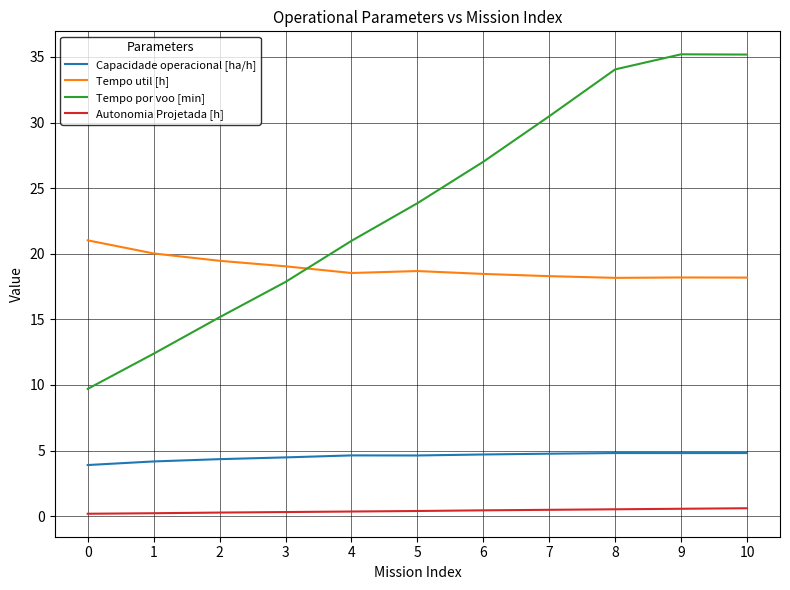

Which series has the widest spread of values?

Tempo por voo [min]